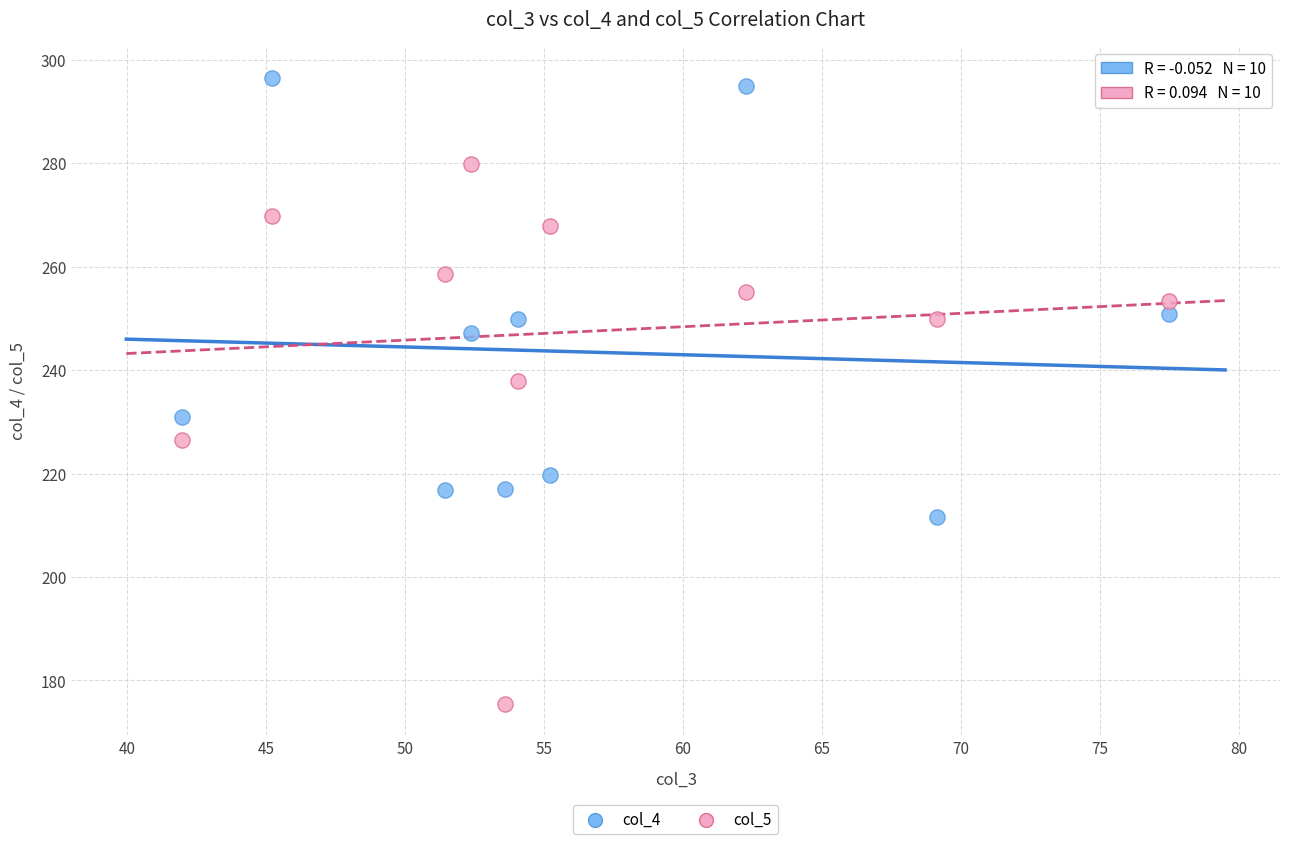

Across all series, what Y value is closest to 236?

237.8